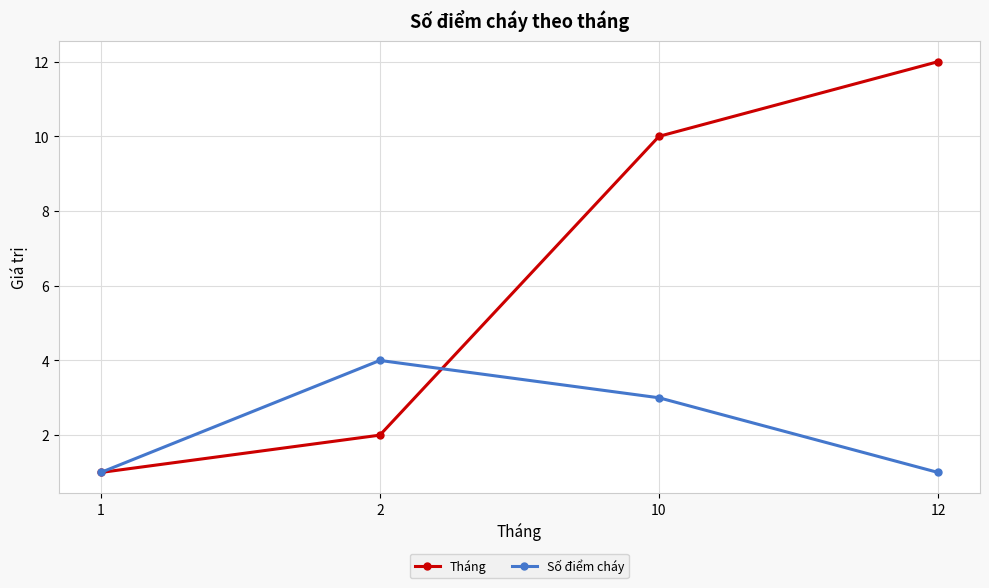

What are all the series names shown in the legend?

Tháng, Số điểm cháy